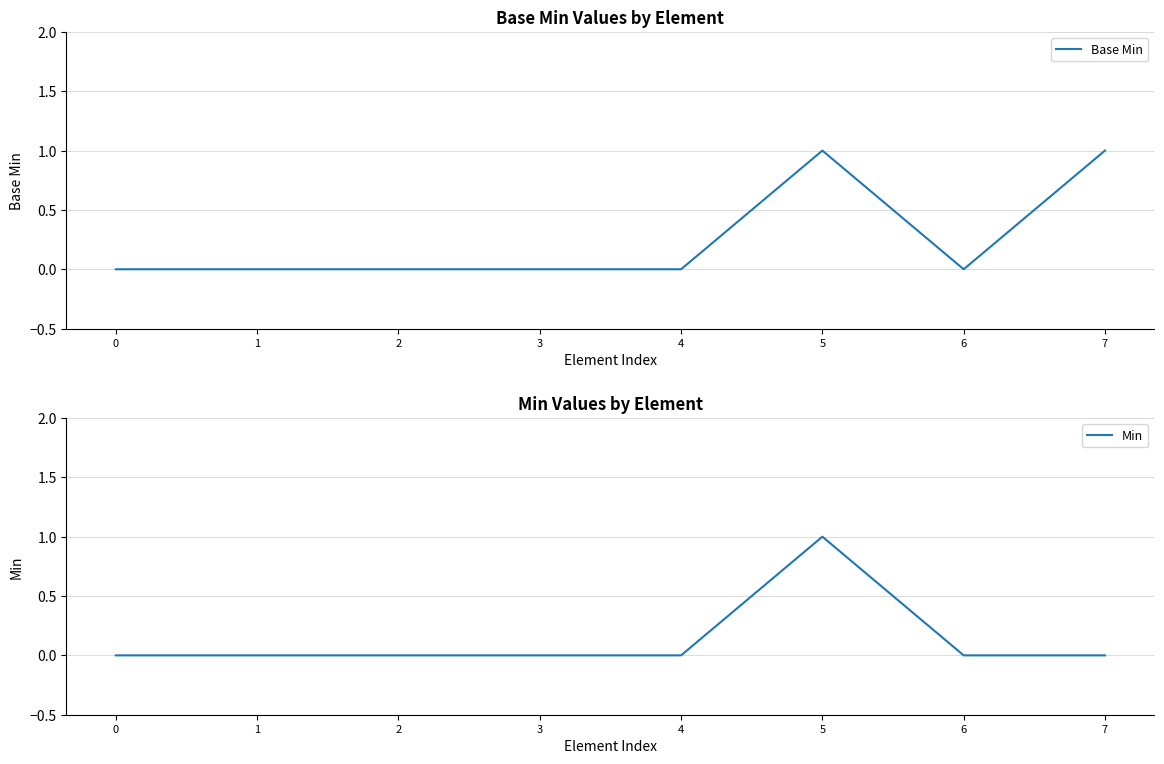

What is the maximum value shown in the chart?

1